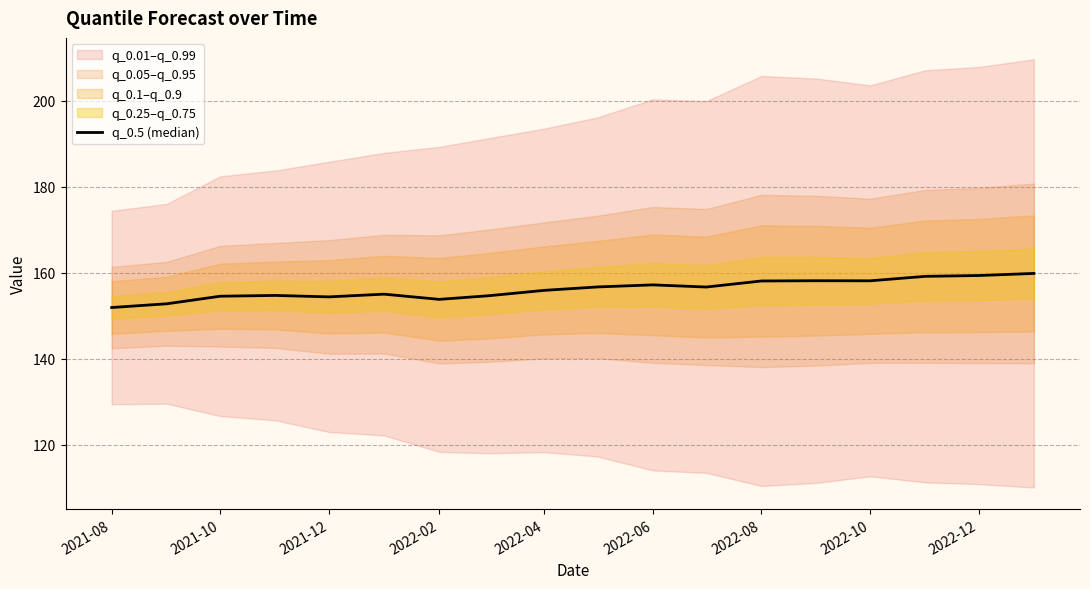

The chart shows a value of 89.6 at 2021-10. True or false?

False